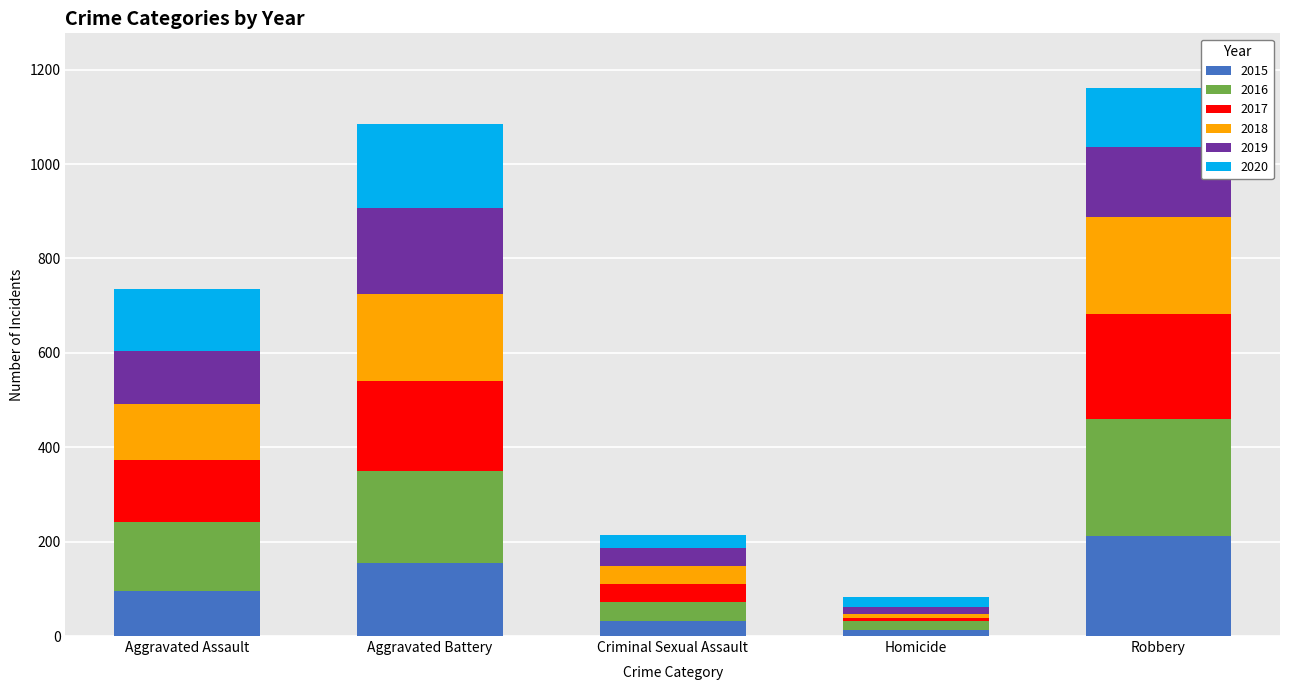

What is the maximum value for 2015?

212